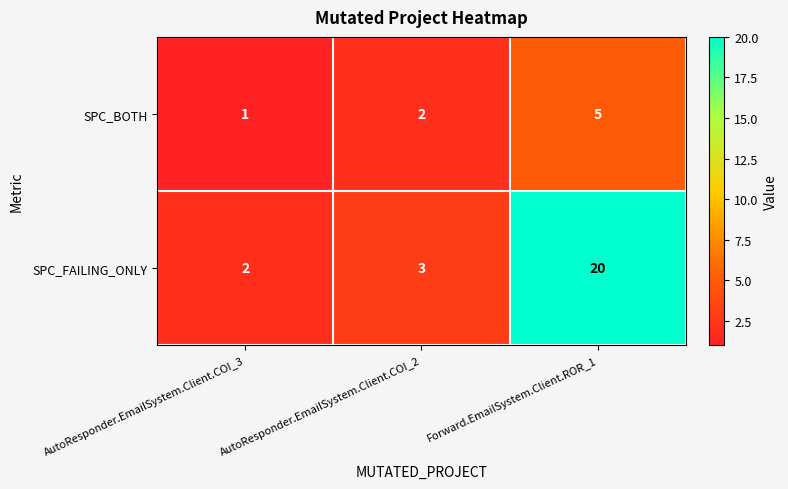

The value of SPC_BOTH at Forward.EmailSystem.Client.ROR_1 is 5. True or false?

True